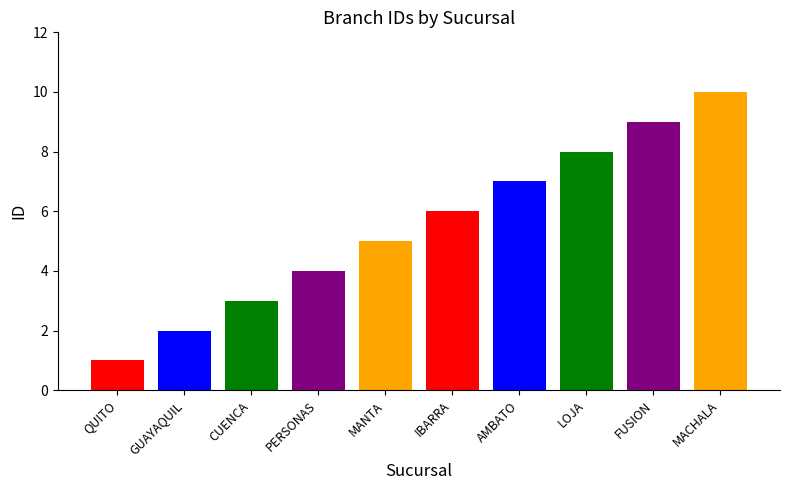

What is the minimum value shown in the chart?

1